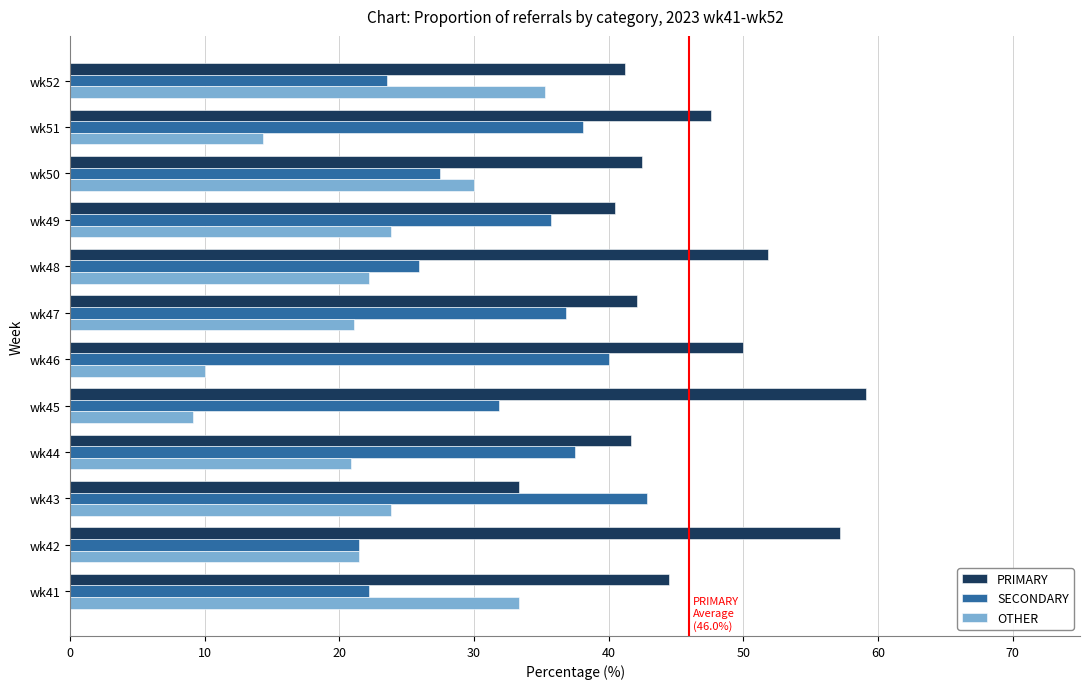

What is the difference between the highest and lowest values at wk48?

29.6